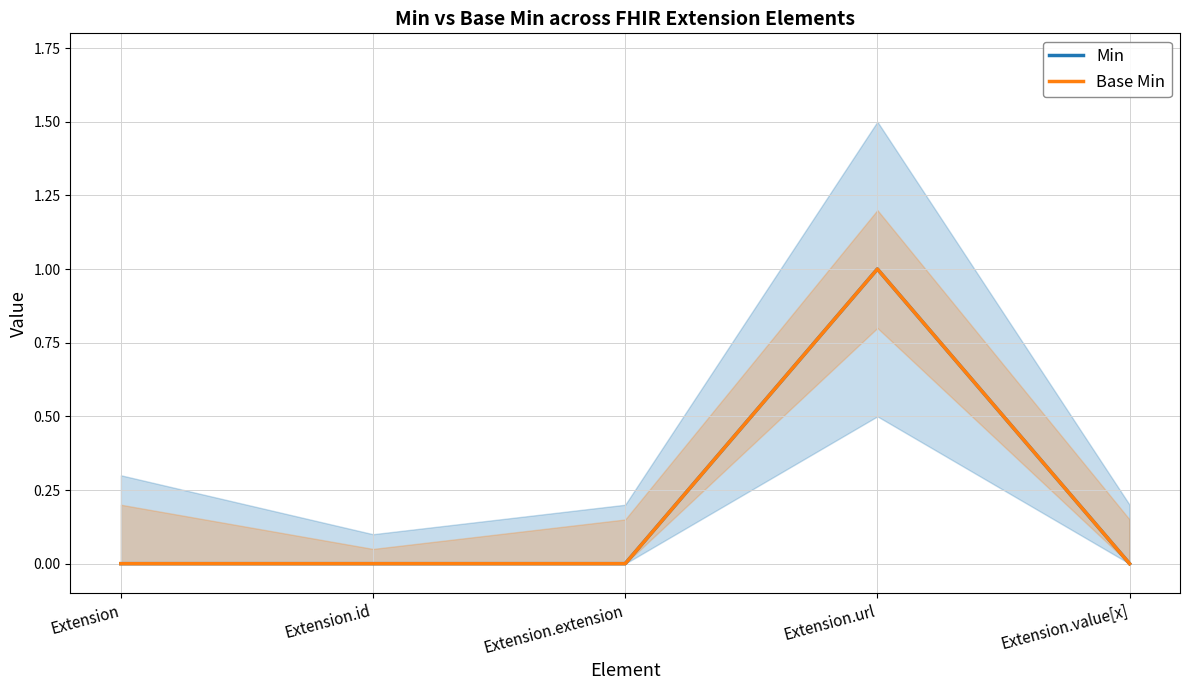

At which category does the chart reach its peak across all series?

Extension.url